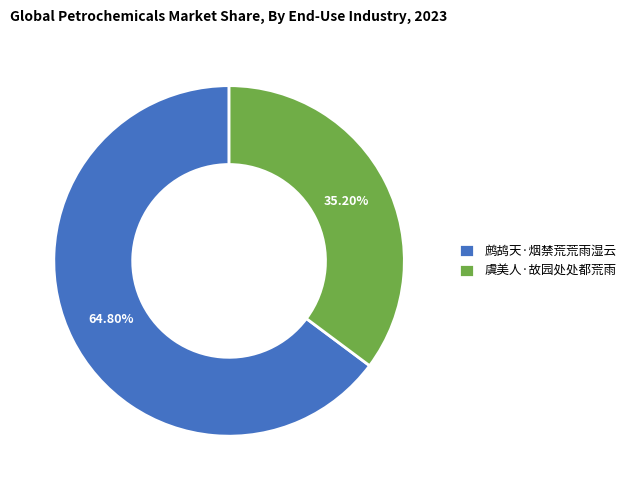

To the nearest percent, what is the combined percentage of 虞美人·故园处处都荒雨 and 鹧鸪天·烟禁荒荒雨湿云?

100%